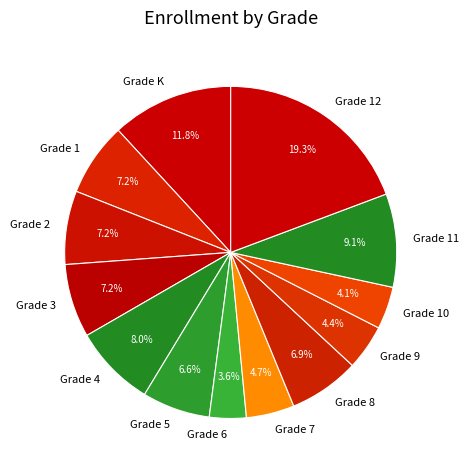

What is the smallest slice in the pie chart?

Grade 6